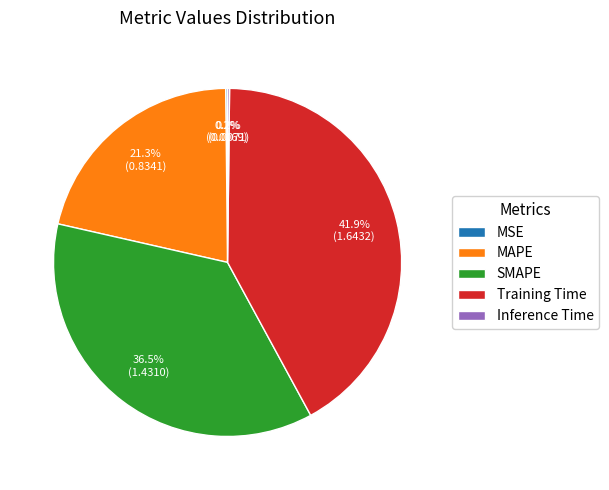

What portion of the pie excludes SMAPE?

63.5%